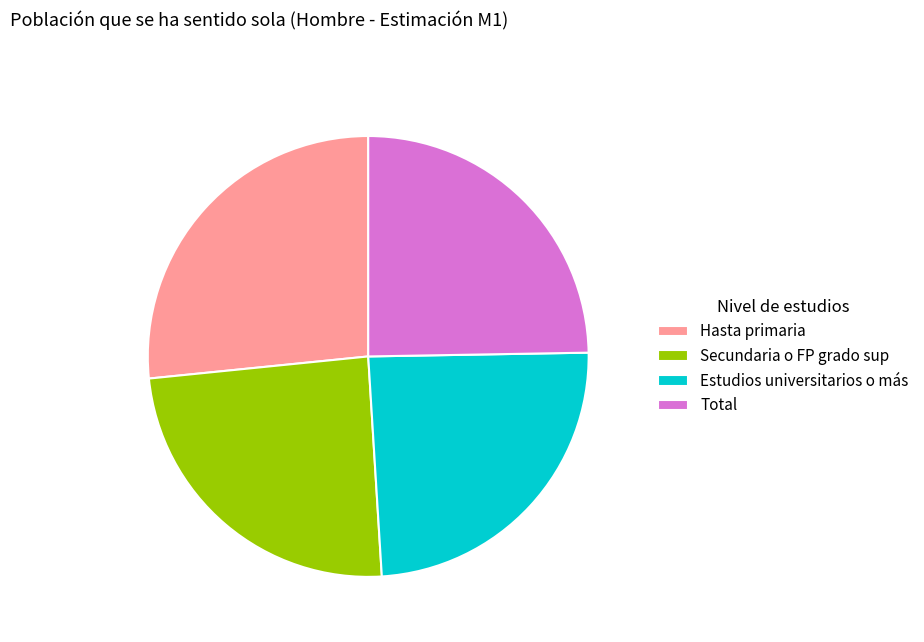

How many slices are in this pie chart?

4